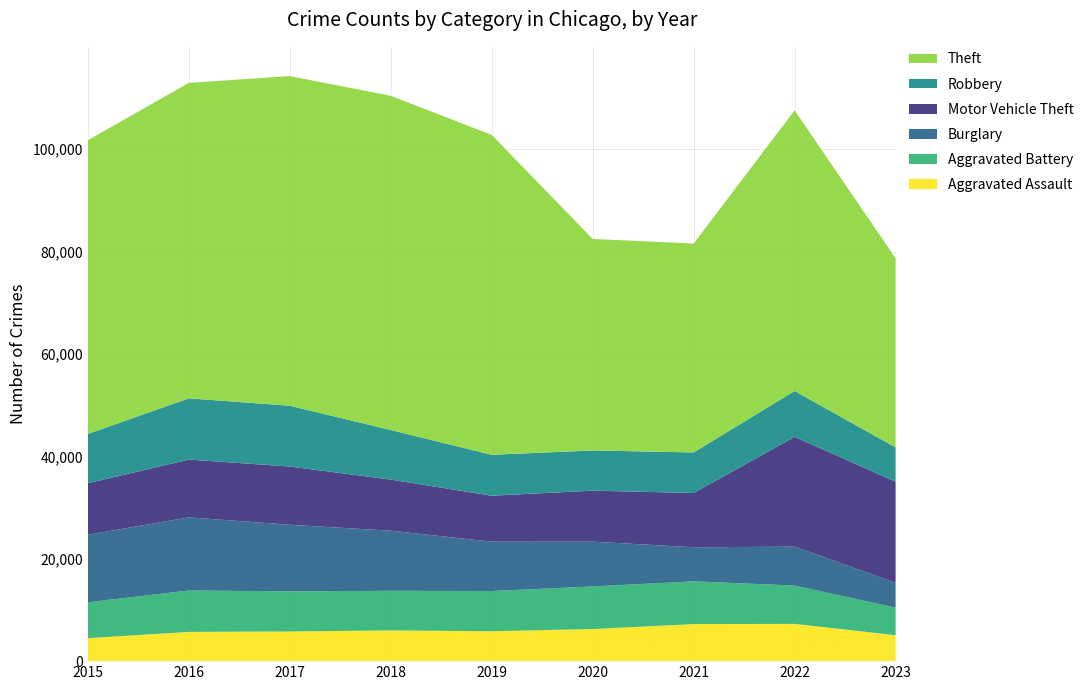

Reading left to right, transcribe all the data shown in this chart.

Aggravated Assault: 2015=4480	2016=5712	2017=5793	2018=6001	2019=5841	2020=6262	2021=7242	2022=7280	2023=5060
Aggravated Battery: 2015=7018	2016=8086	2017=7845	2018=7734	2019=7857	2020=8320	2021=8347	2022=7489	2023=5380
Burglary: 2015=13184	2016=14289	2017=13001	2018=11747	2019=9638	2020=8758	2021=6659	2022=7593	2023=4860
Motor Vehicle Theft: 2015=10068	2016=11286	2017=11380	2018=9985	2019=8977	2020=9959	2021=10602	2022=21449	2023=19755
Robbery: 2015=9638	2016=11960	2017=11880	2018=9681	2019=7995	2020=7855	2021=7918	2022=8964	2023=6700
Theft: 2015=57350	2016=61621	2017=64386	2018=65286	2019=62492	2020=41321	2021=40799	2022=54820	2023=36958